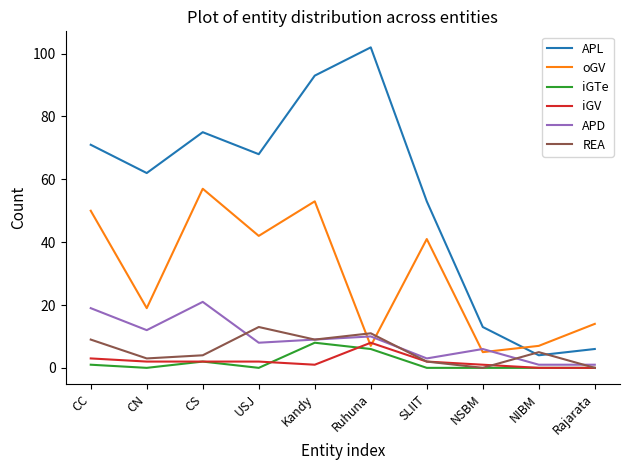

Between which two adjacent categories do REA and oGV first intersect?

Kandy and Ruhuna